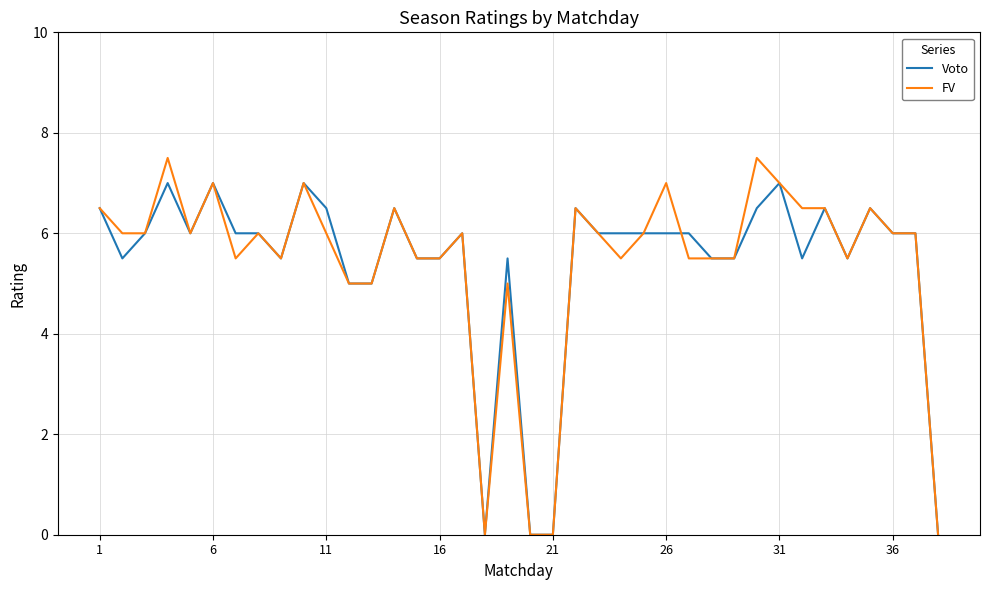

List the series in order of their peak value, lowest first.

Voto, FV